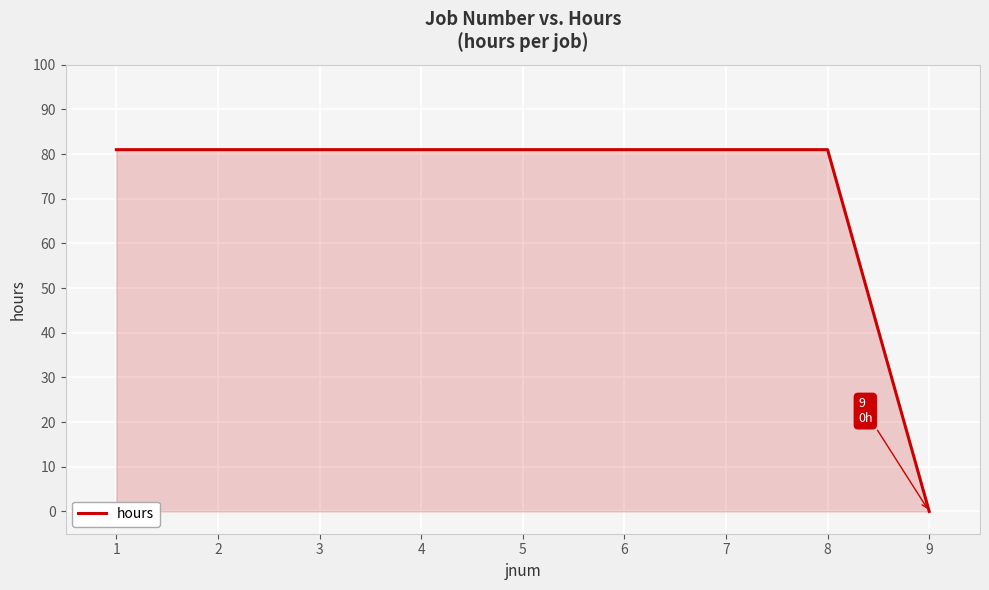

True or false: the data shows 33 at 8.

False